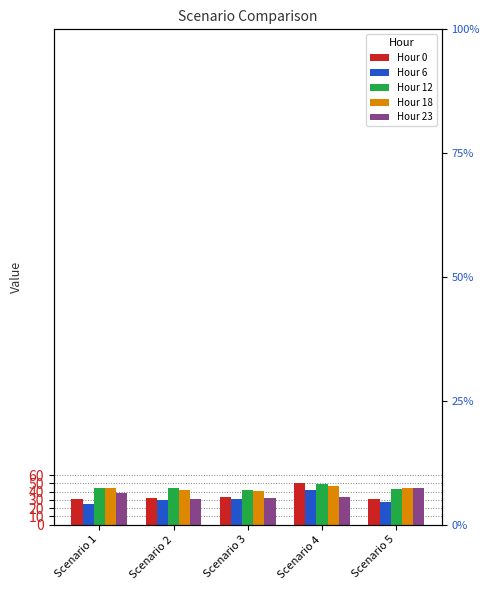

Between Scenario 1 and Scenario 2, which is larger?

Scenario 2